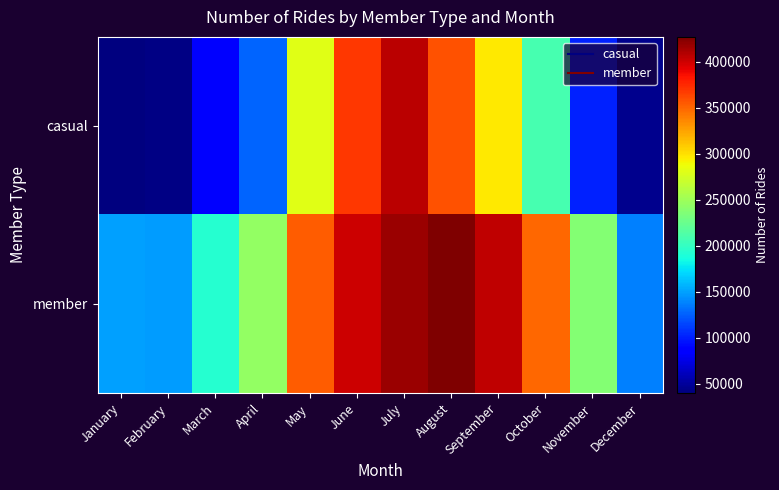

What is the difference between the highest and lowest values at June?

31102